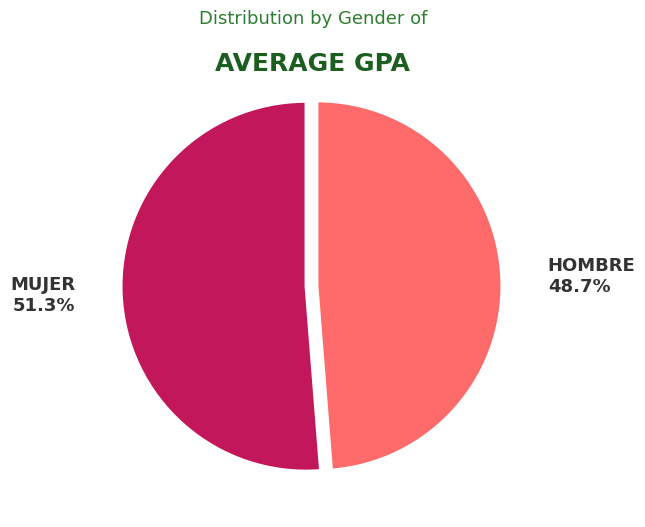

What percentage is NOT represented by HOMBRE?

51.3%